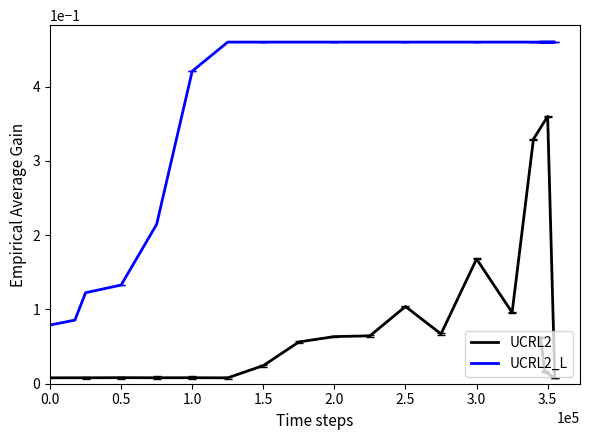

Between 0.0 and 3.0, which series saw the biggest shift?

UCRL2_L